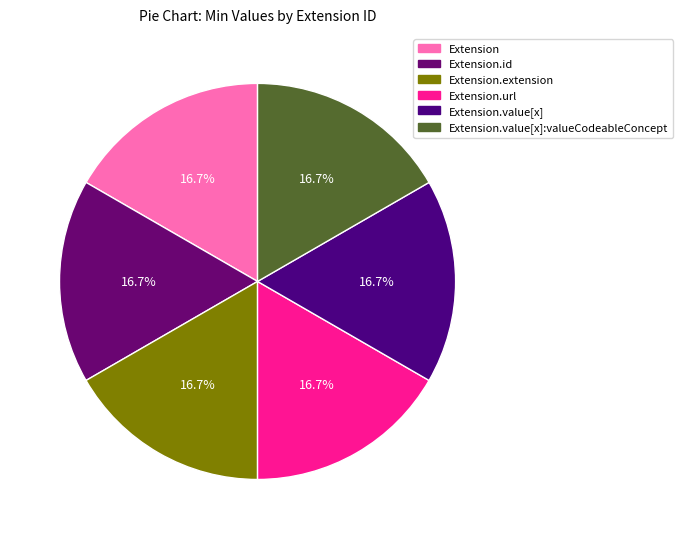

Combined, do Extension.value[x] and Extension.extension account for over 50%?

No